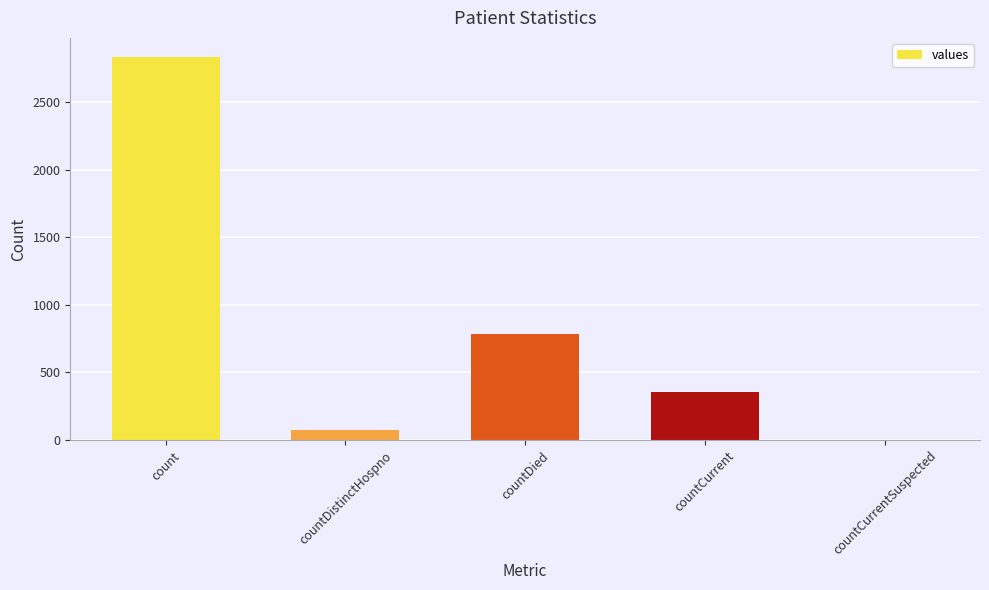

Reading right to left, extract all data points from this chart.

0	352	785	71	2832